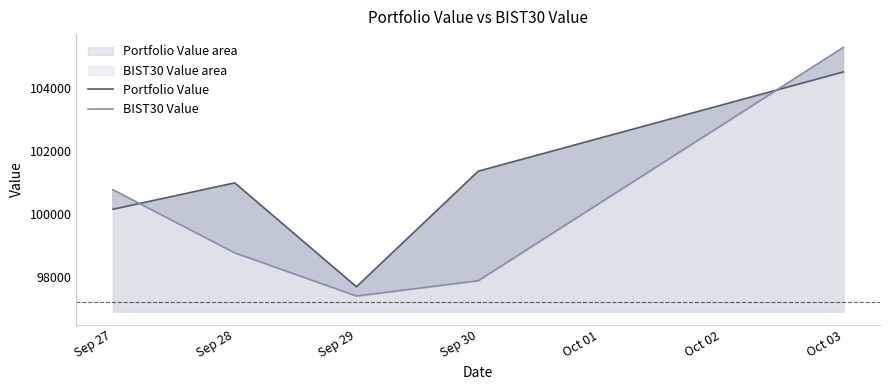

What is the total value across all series at Oct 03?

209839.7